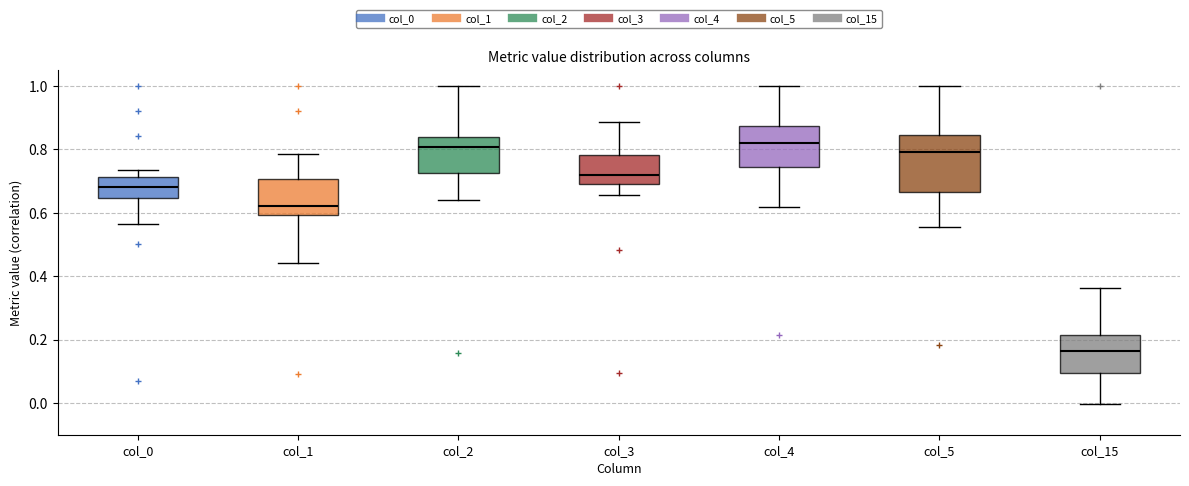

Where is the lower edge of the box for col_0 on the y-axis? The values are not printed on the chart, so give them approximately, as read against the axis.

0.64